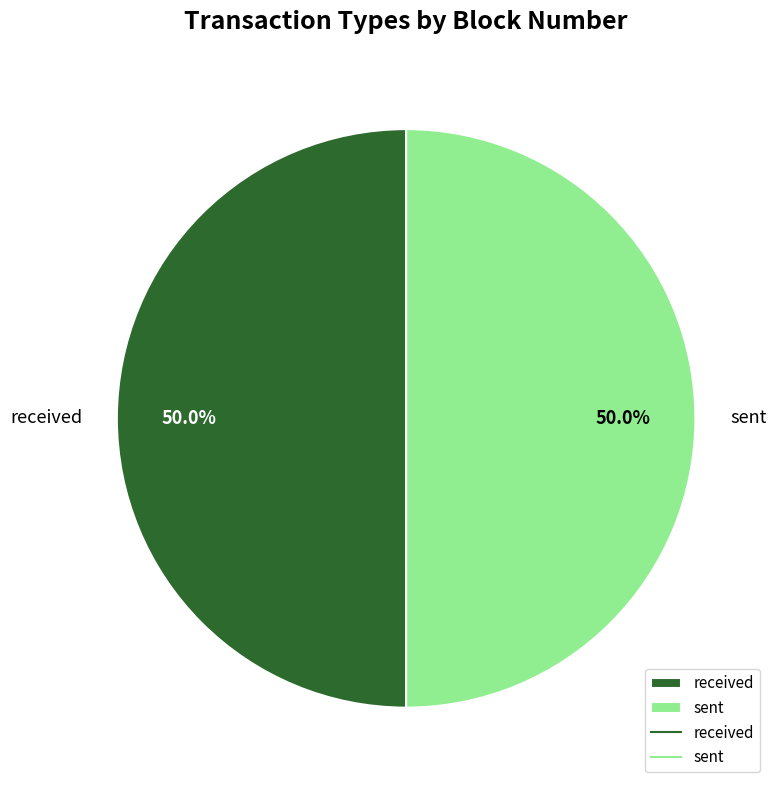

To the nearest percent, what percentage of the pie is received?

50%